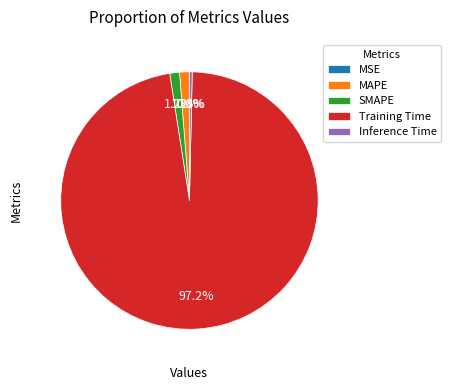

Do Inference Time and SMAPE together represent more than half of the pie?

No